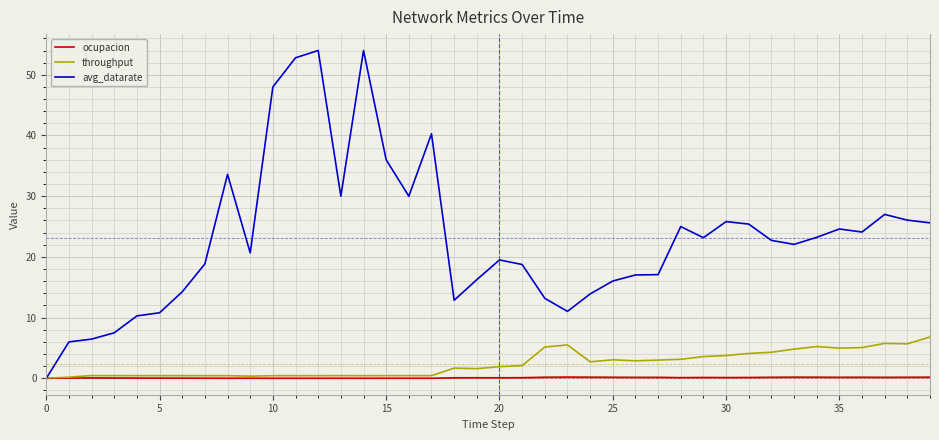

Which series has the largest range (max minus min)?

avg_datarate